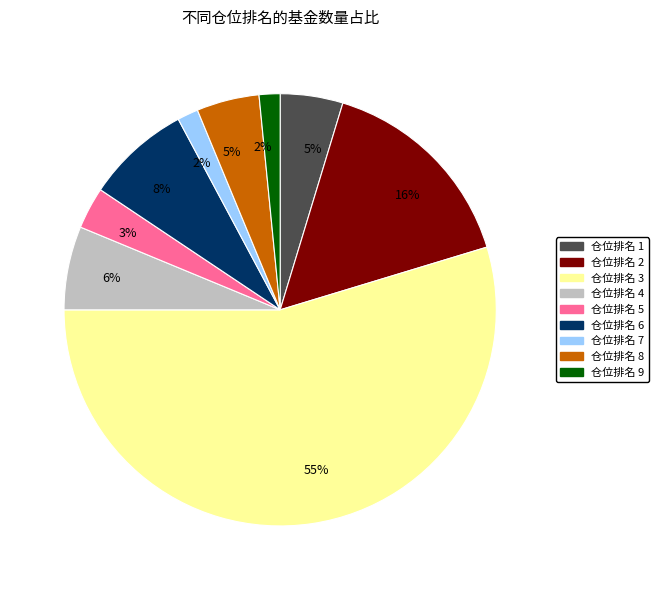

Which has a higher value, 仓位排名 2 or 仓位排名 6?

仓位排名 2